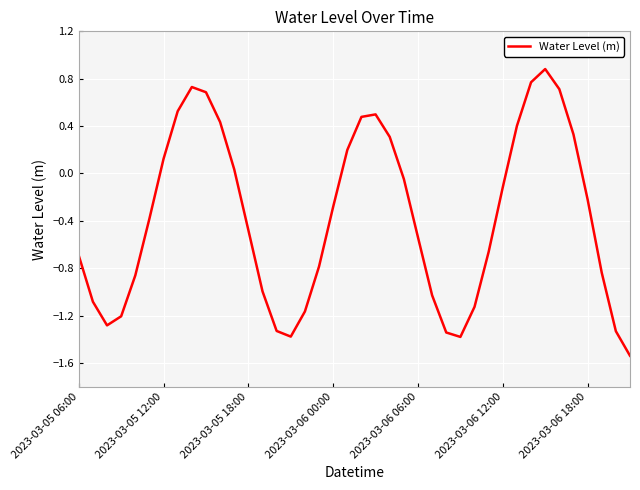

What is the maximum value shown in the chart?

0.9